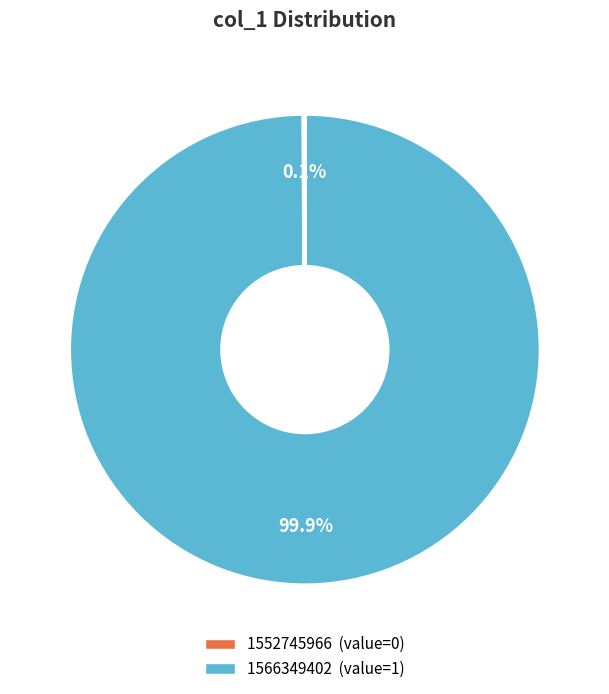

Which category has the biggest portion of the pie?

1566349402